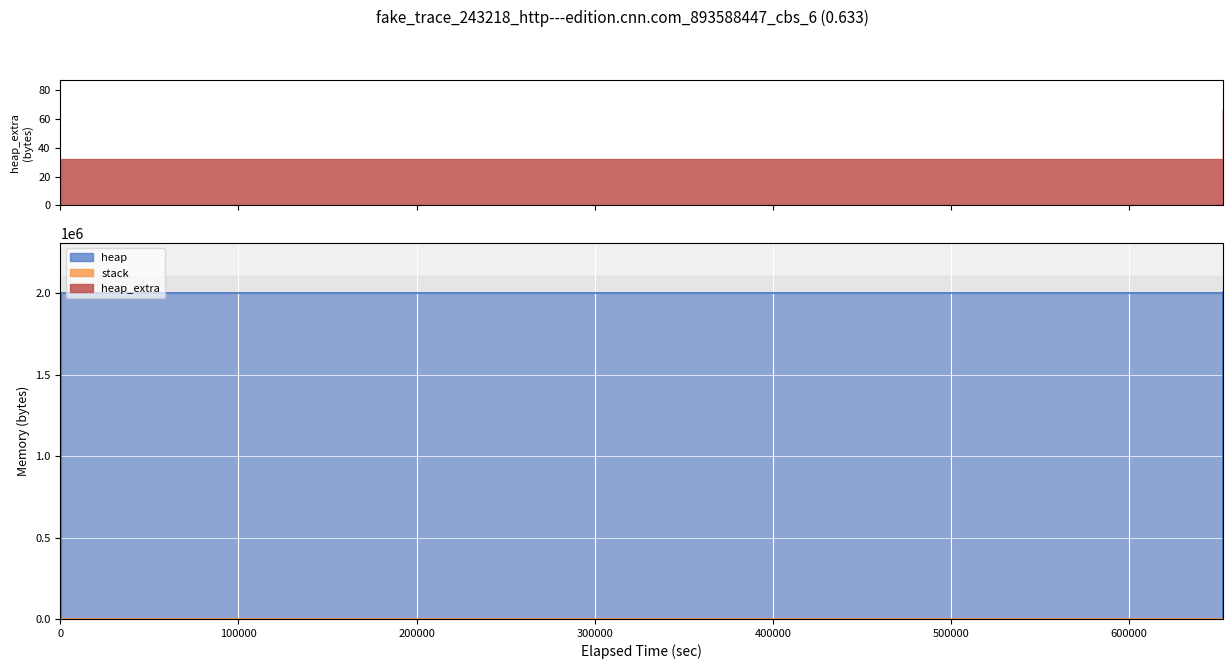

Where does the heap series first go above 2004568?

4